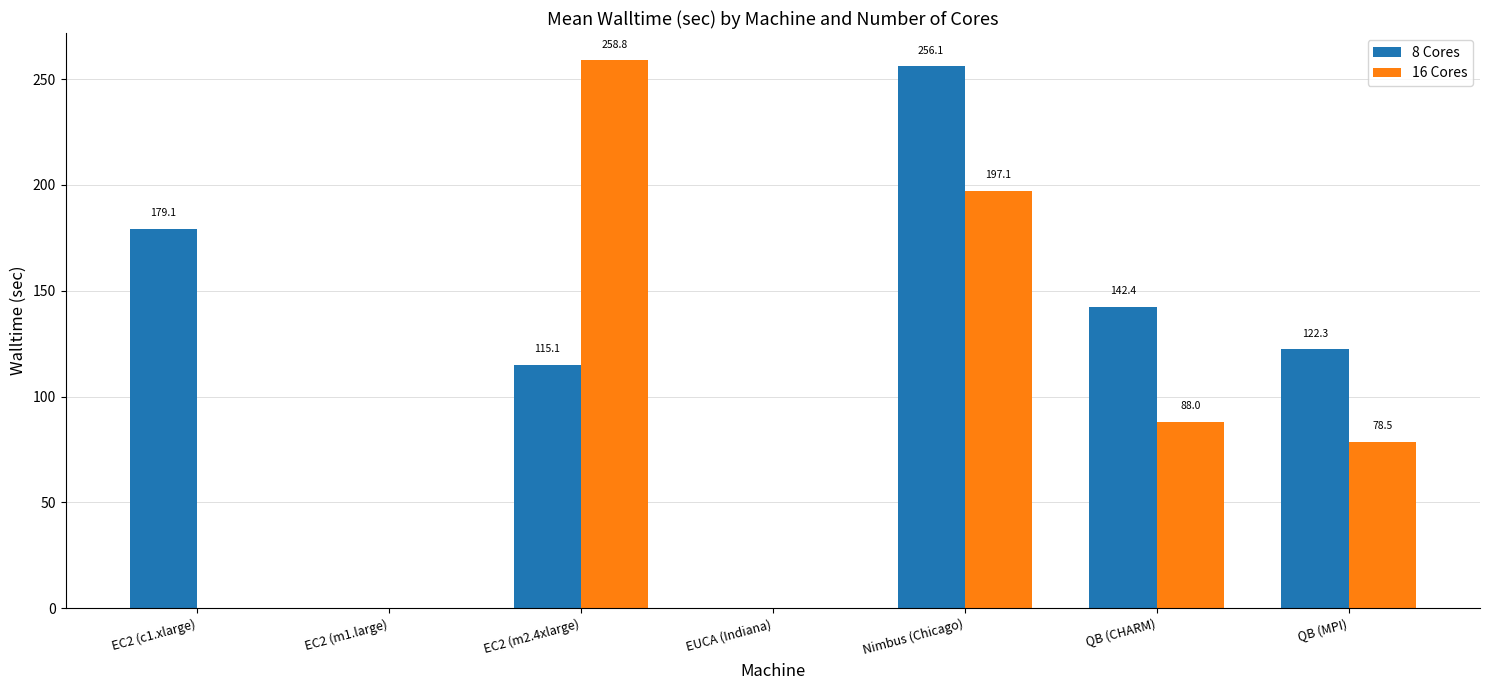

At which label is 16 Cores closest to 129?

QB (CHARM)